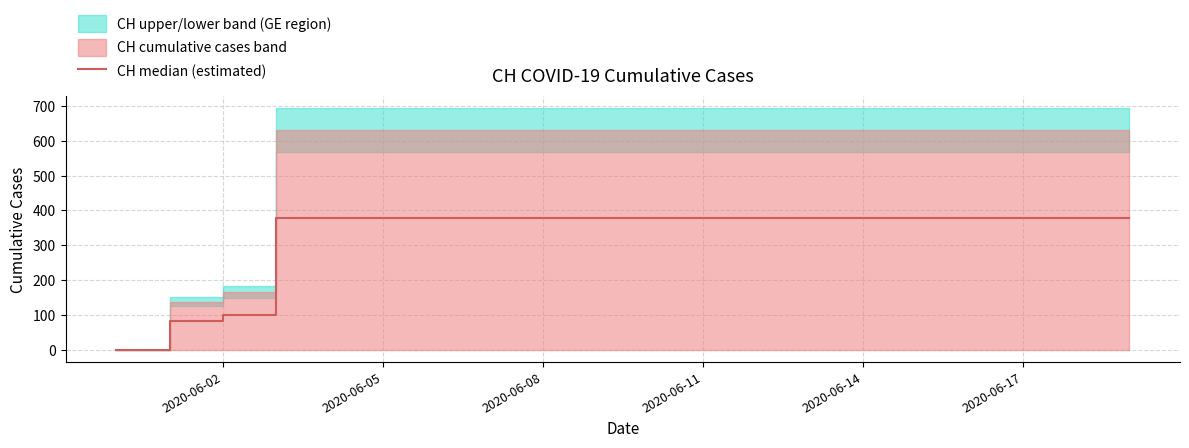

What is the value of the 19th point from the left?

378.6